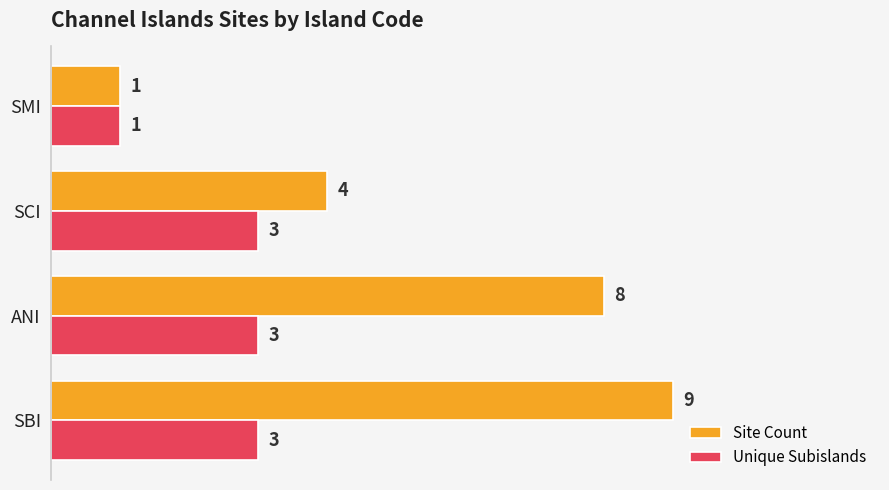

Count the Site Count values in the range 4 to 9.

3